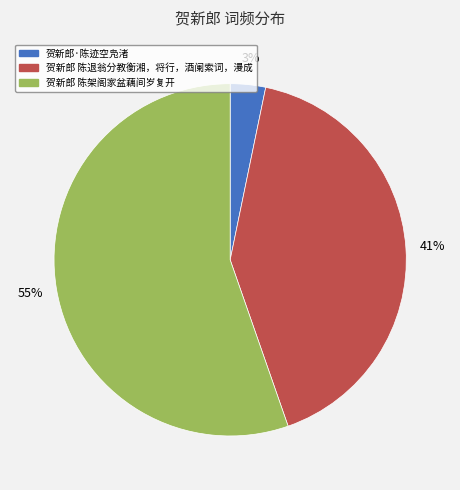

Is there any slice that represents more than half of the pie?

Yes